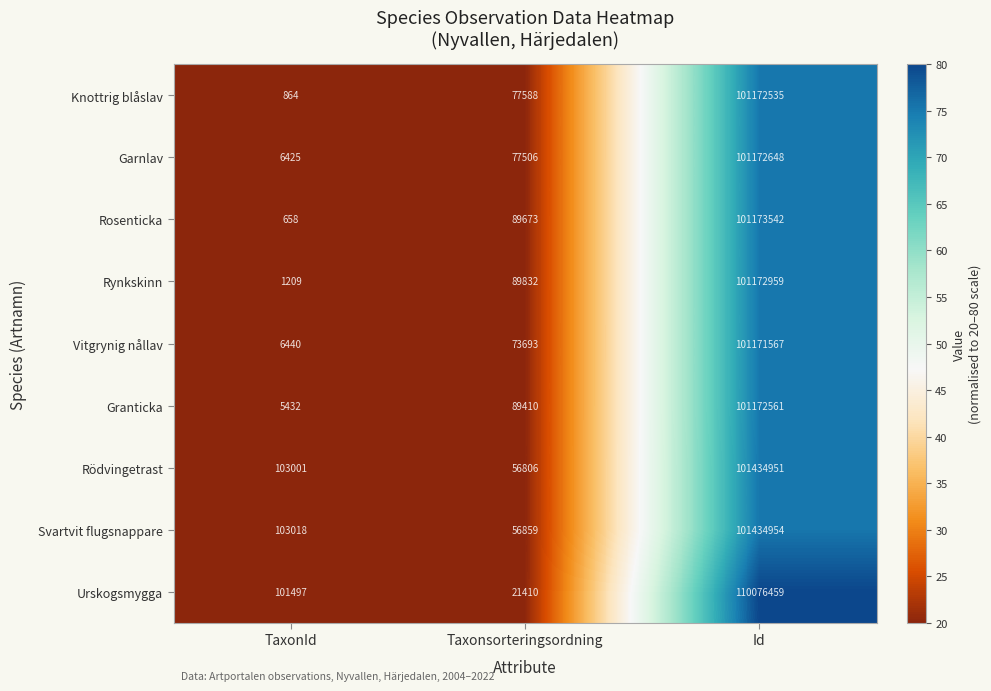

What is the minimum value shown in the chart?

658